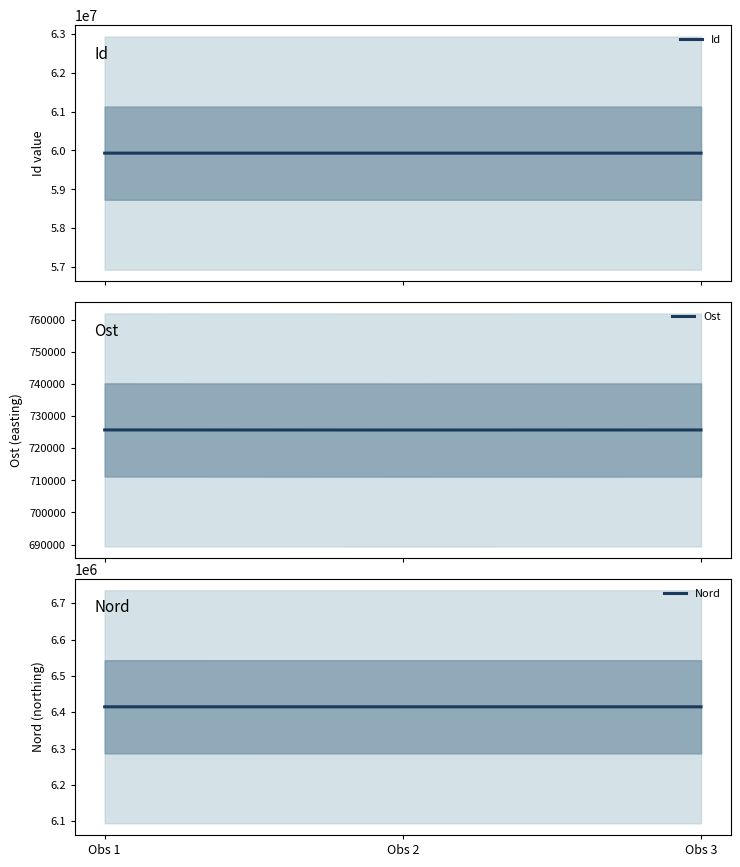

What is the sum of all Id values?

179792542.0